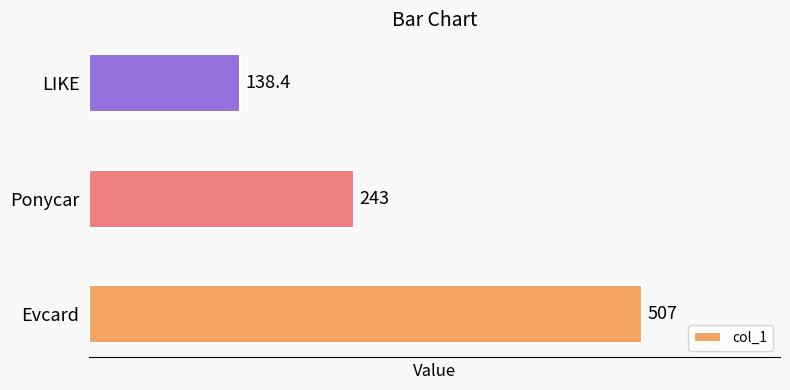

How many categories are shown in the chart?

3